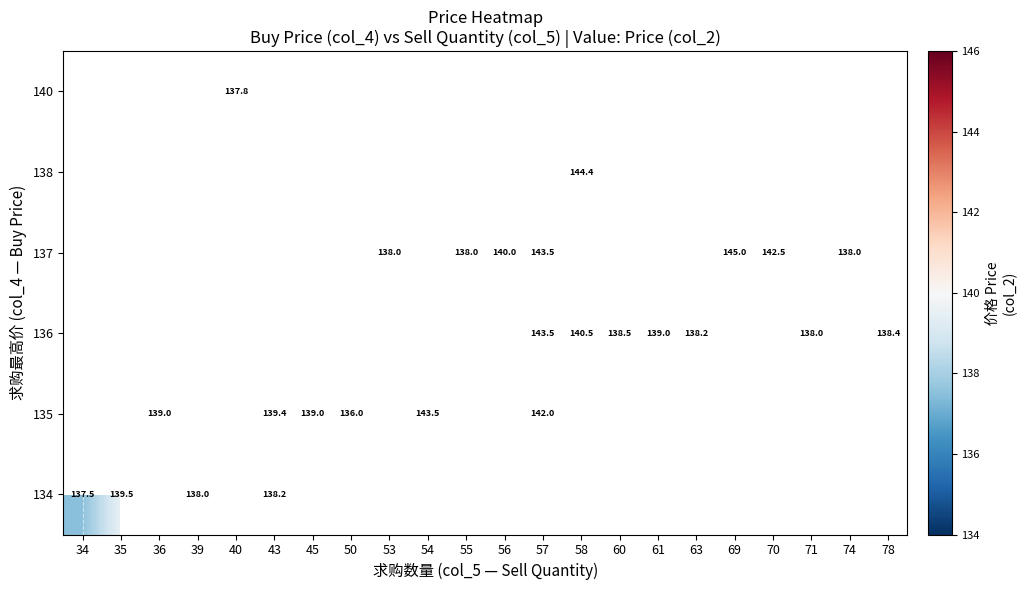

What is the maximum value shown in the chart?

145.0